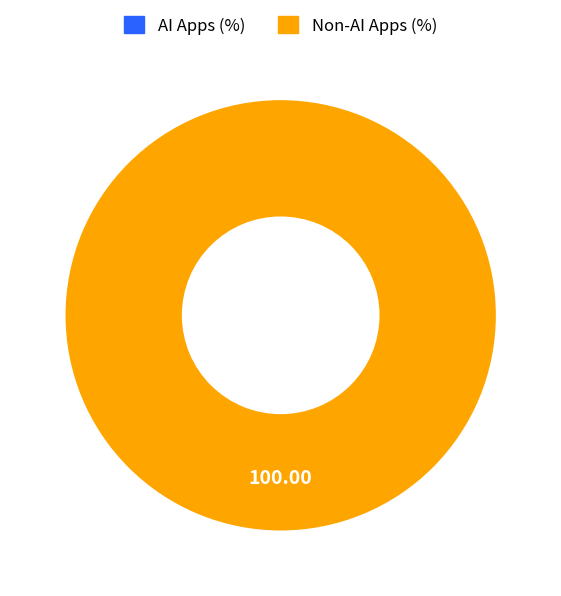

Which category accounts for the majority?

1577643667